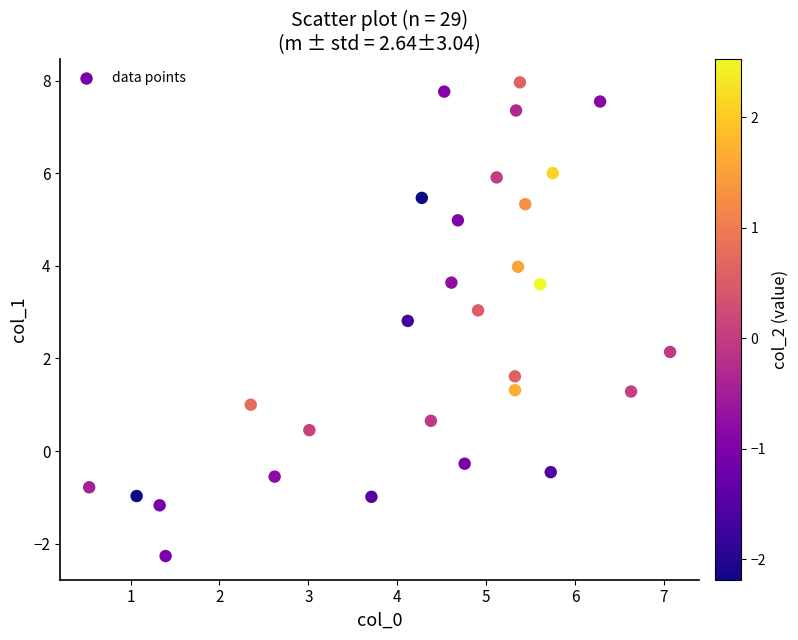

What Y value in the scatter plot is closest to 2?

2.1